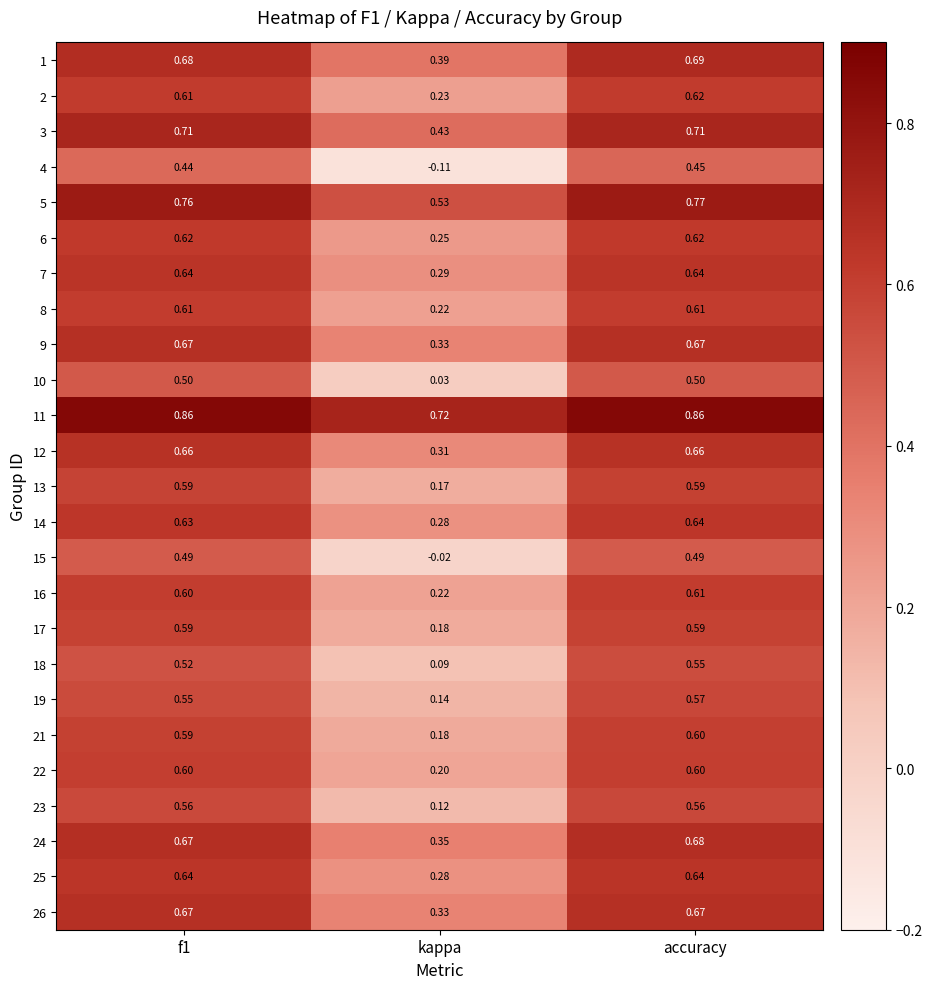

Where is 26 nearest to the value 0?

kappa